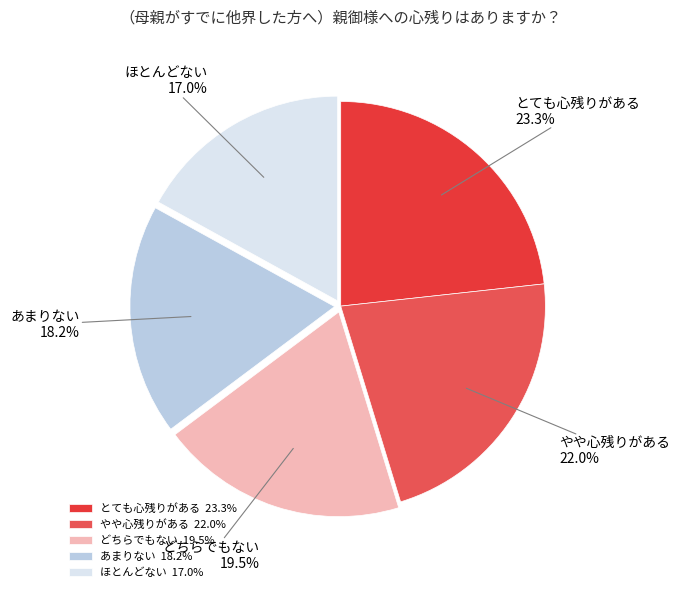

To the nearest percent, what is the difference between the largest and smallest slice percentages?

6%